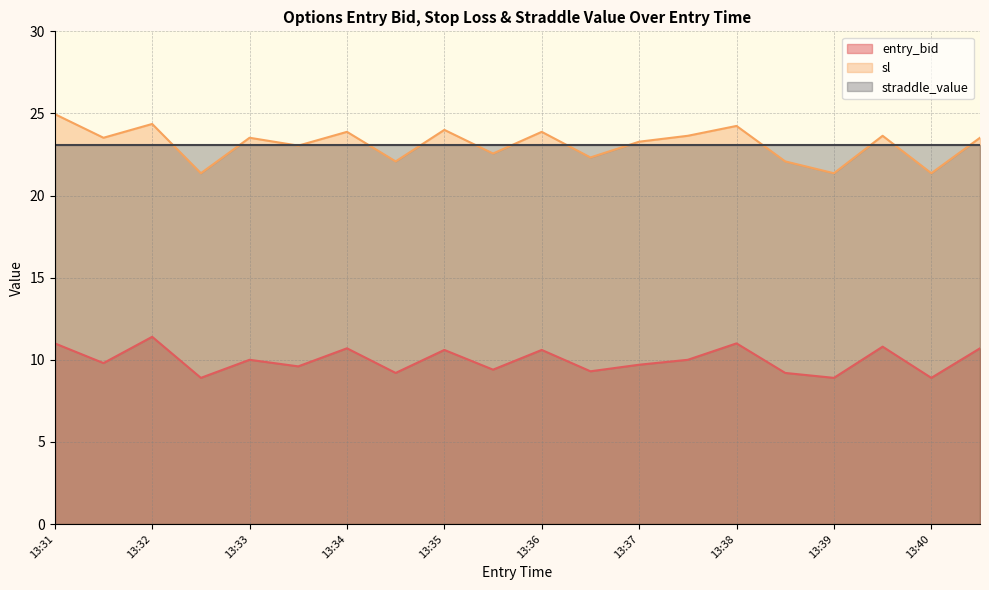

List the series in order of their peak value, highest first.

sl, straddle_value, entry_bid